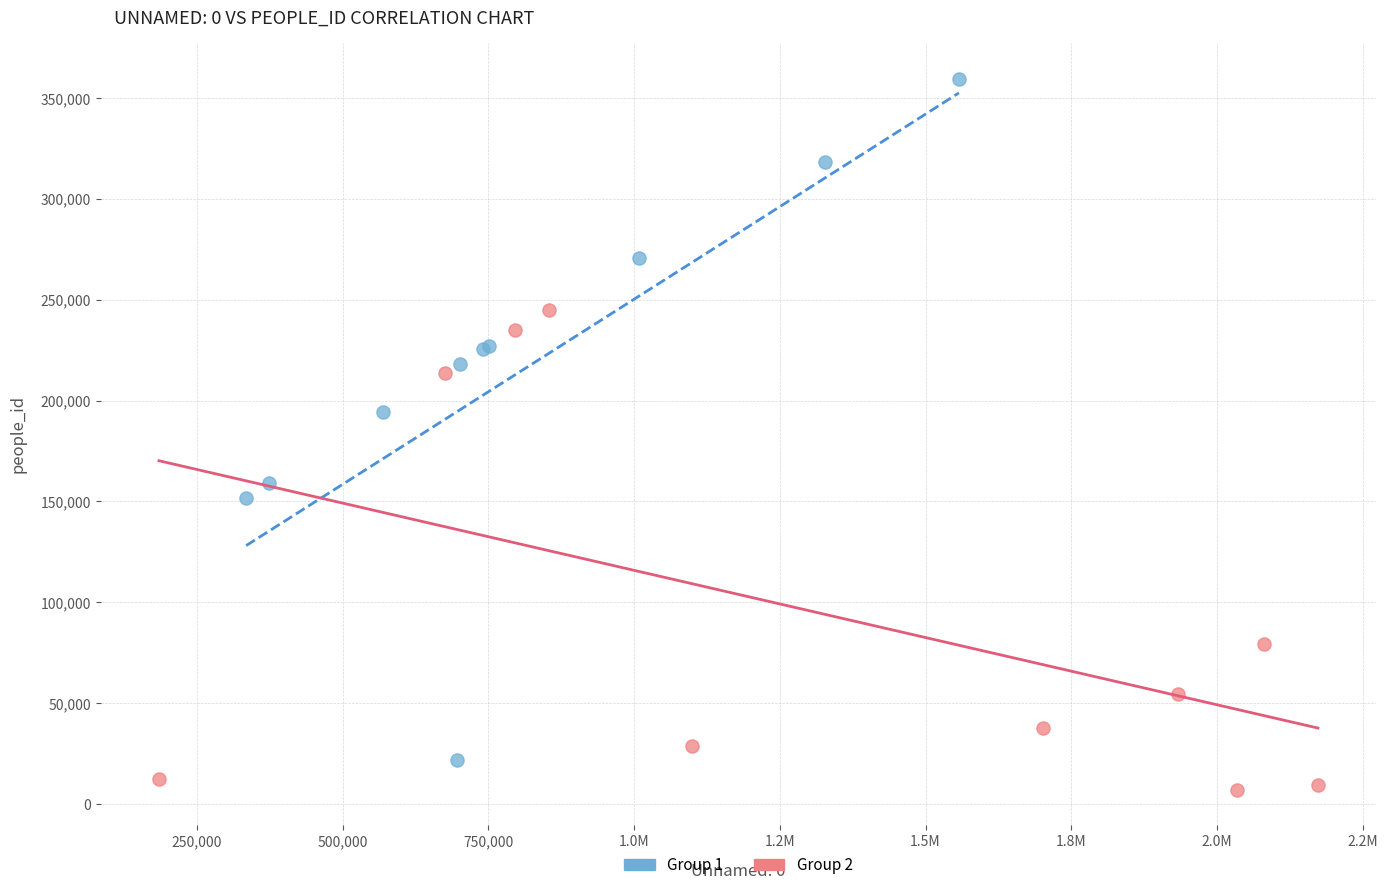

Which series has the widest spread of Y values?

Group 1